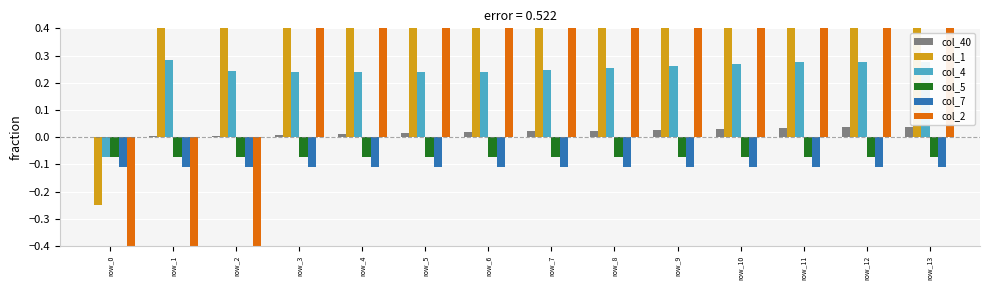

Which has a higher value, row_5 or row_12?

row_12